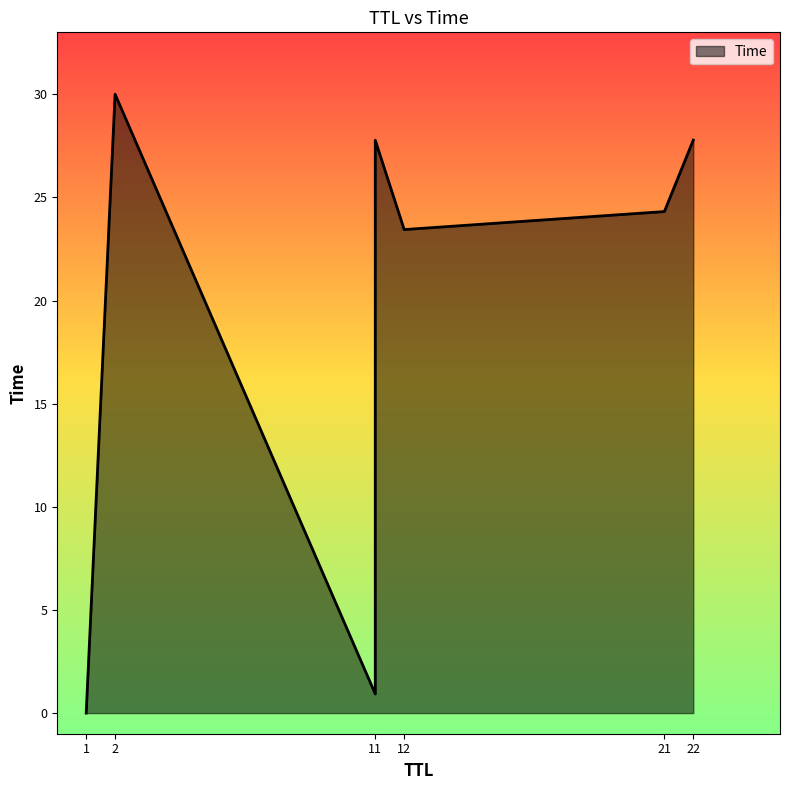

What is the greatest value displayed?

30.0